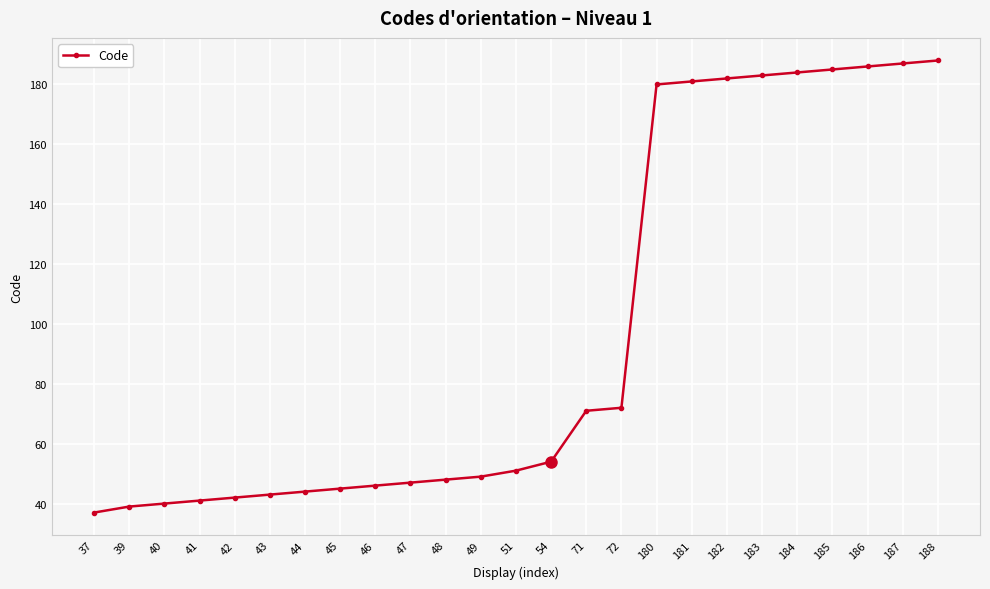

How many categories are shown in the chart?

25